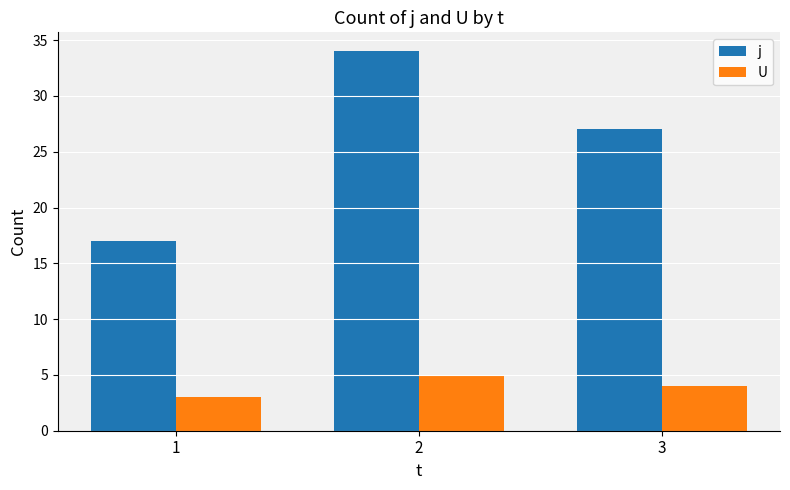

Reading left to right, list all the values displayed in this chart.

j: 17	34	27
U: 3	5	4